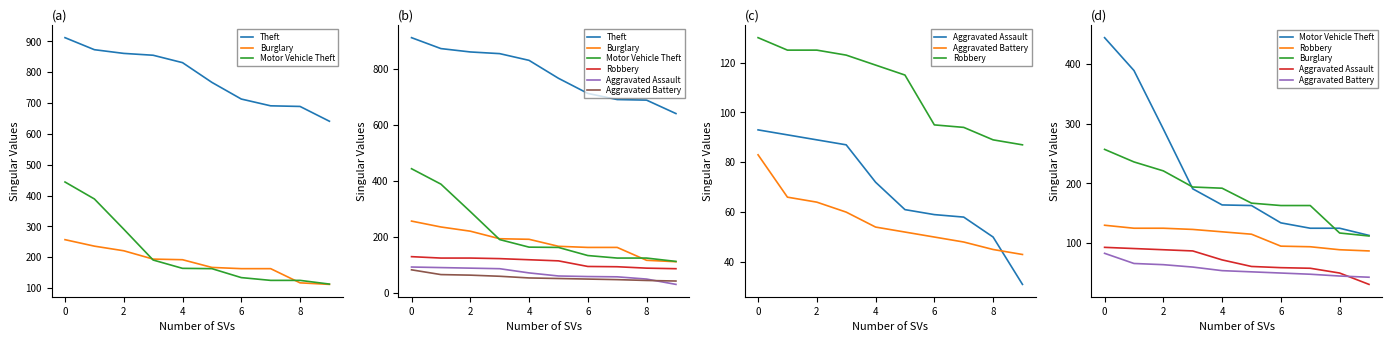

The value of Burglary at 0 is 343. True or false?

False